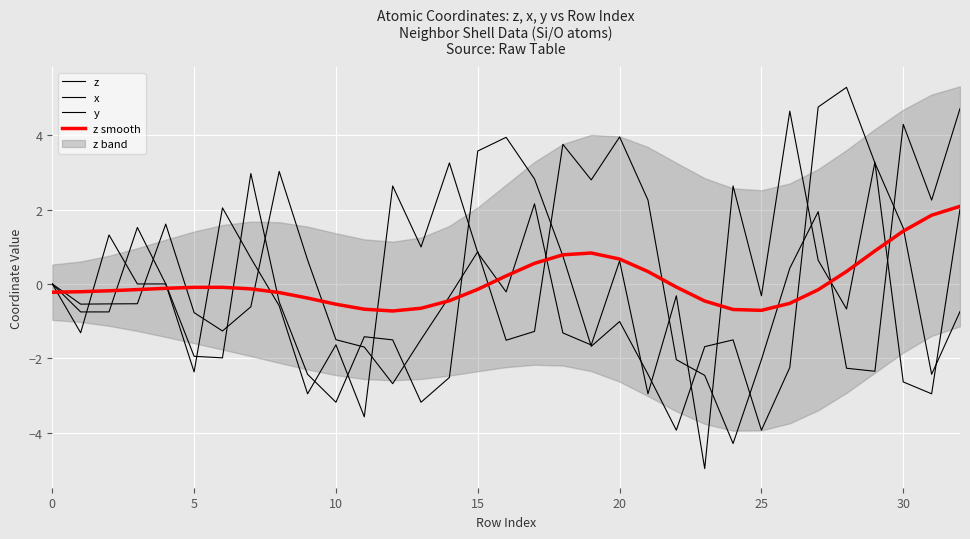

At which category is the sum across all series the highest?

32